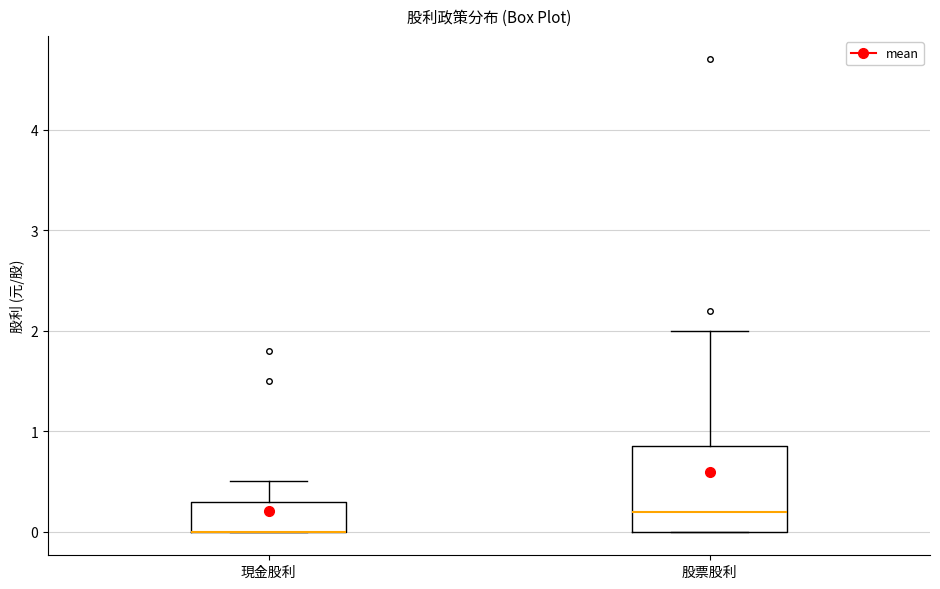

Reading left to right, transcribe this box plot: for each box, give where its median line is, the range the box spans, and where its two whiskers end, as read against the y-axis. The values are not printed on the chart, so give them approximately, as read against the axis.

現金股利: median 0.0 (drawn on the box's lower edge), box 0.0 to 0.3, whiskers 0.0 to 0.5
股票股利: median 0.2, box 0.0 to 0.9, whiskers 0.0 to 2.0